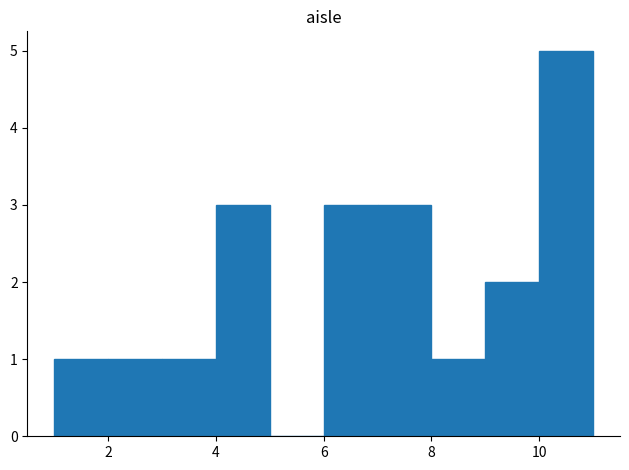

What is the height of the bar covering 7 to 8 on the x-axis? The values are not printed on the chart, so give them approximately, as read against the axis.

3